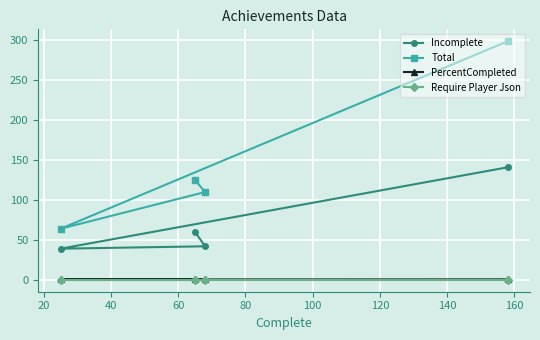

What are all the series names shown in the legend?

Incomplete, Total, PercentCompleted, Require Player Json